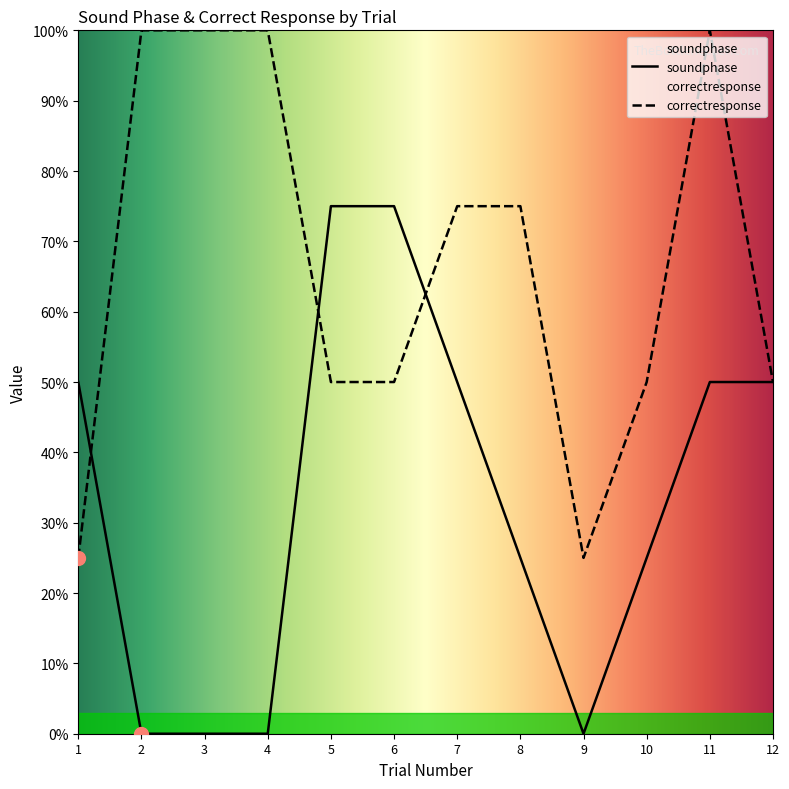

Which series has the largest total across all categories?

correctresponse